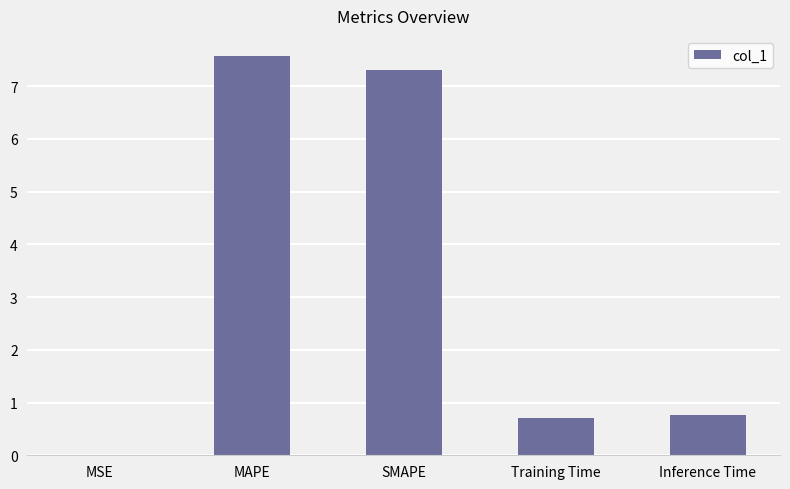

What is the maximum value shown in the chart?

7.6